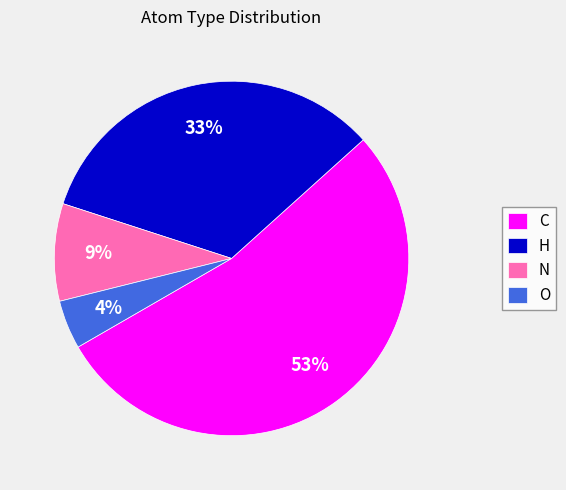

Which slice is the largest?

C